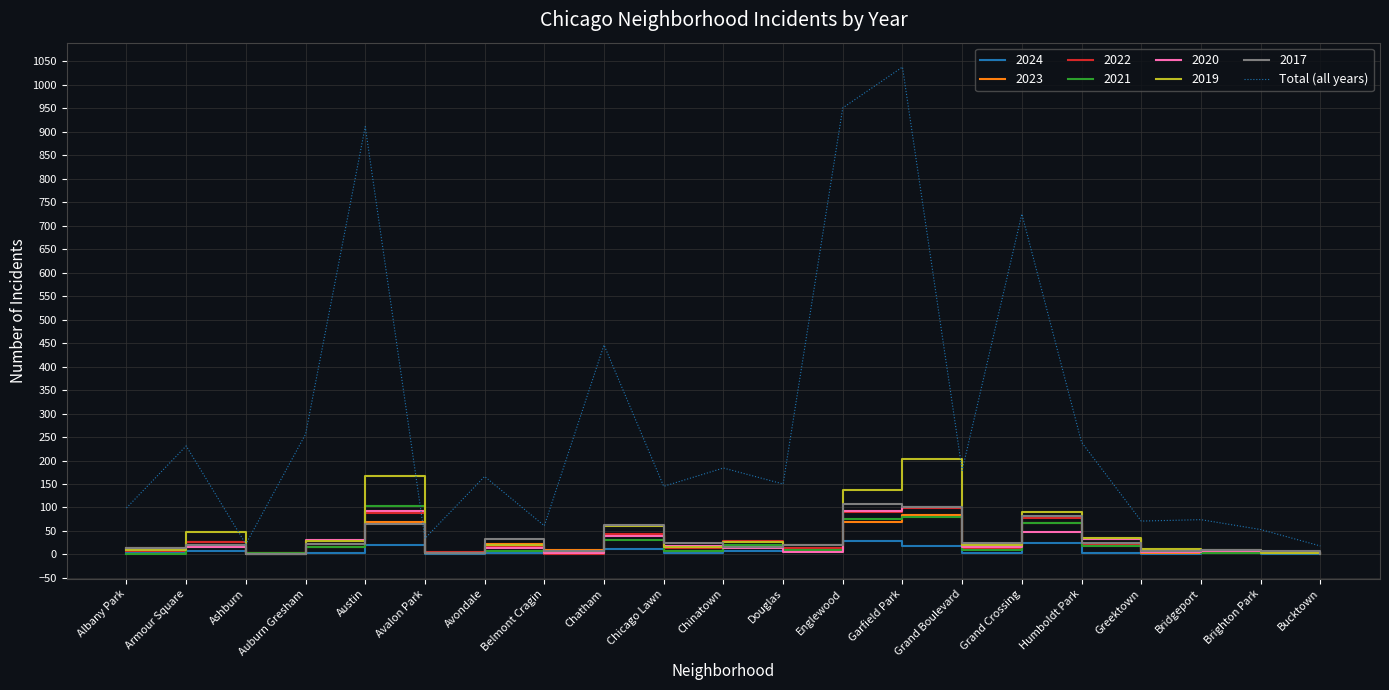

What is the spread (max minus min) of values at Englewood?

923